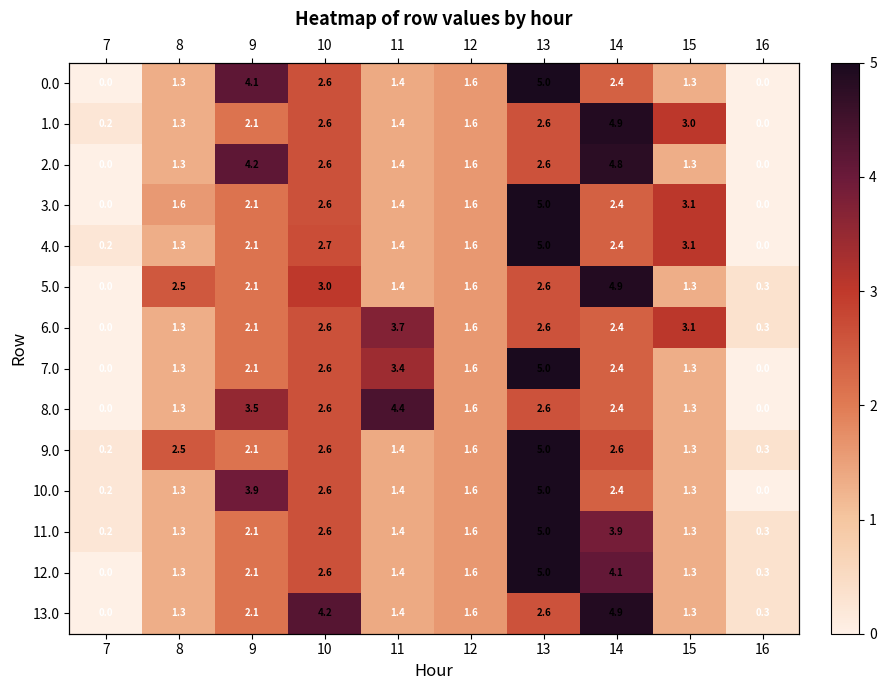

What is the maximum value for 9.0?

5.0